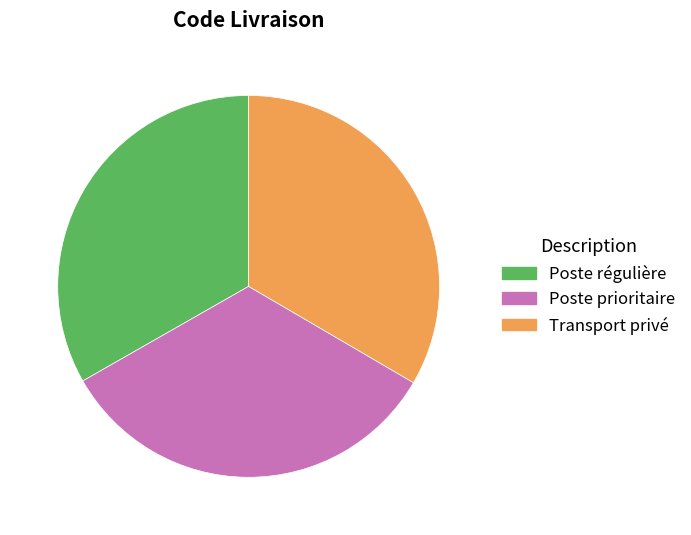

Count the number of slices in the pie.

3